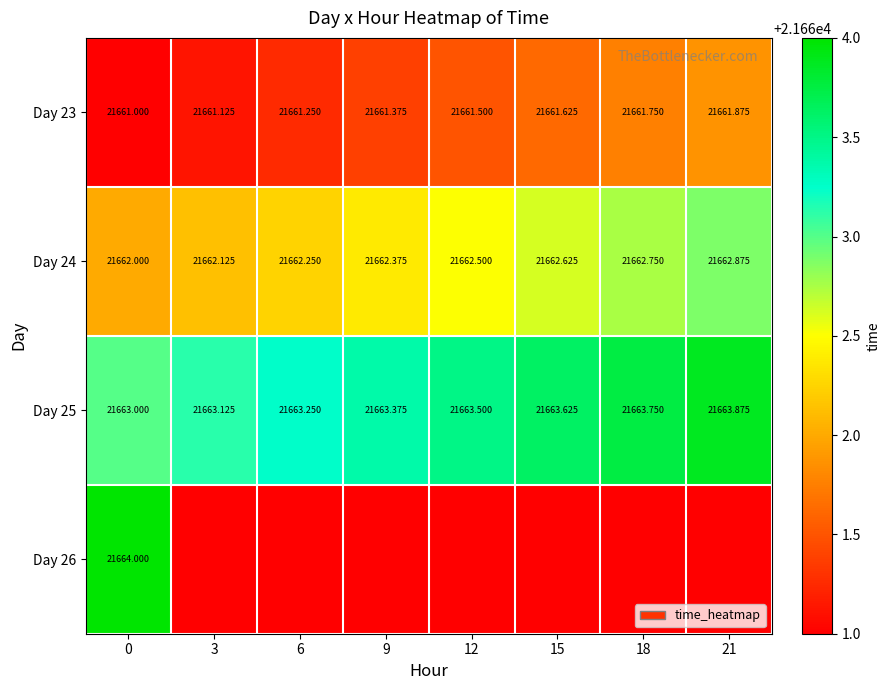

How many distinct data groups are displayed?

4